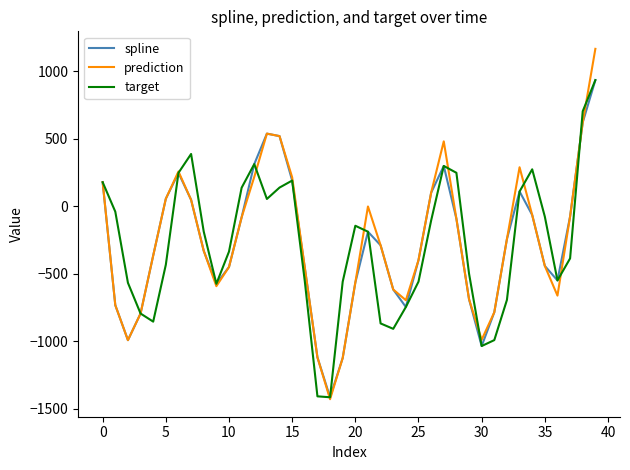

What is the maximum value shown in the chart?

1167.5